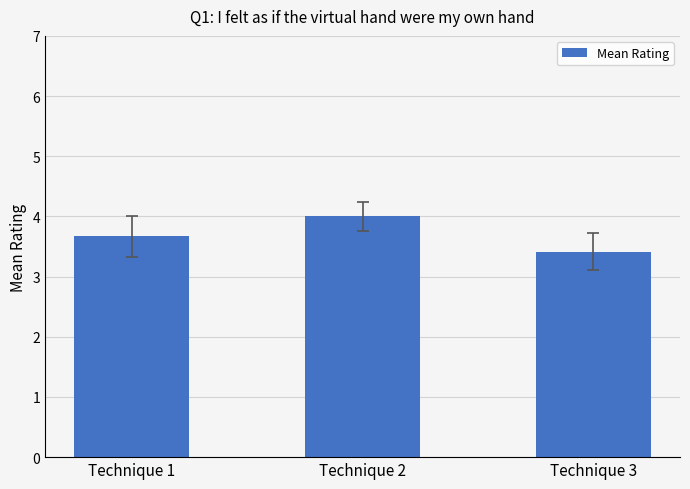

True or false: the data shows 6.0 at Technique 2.

False